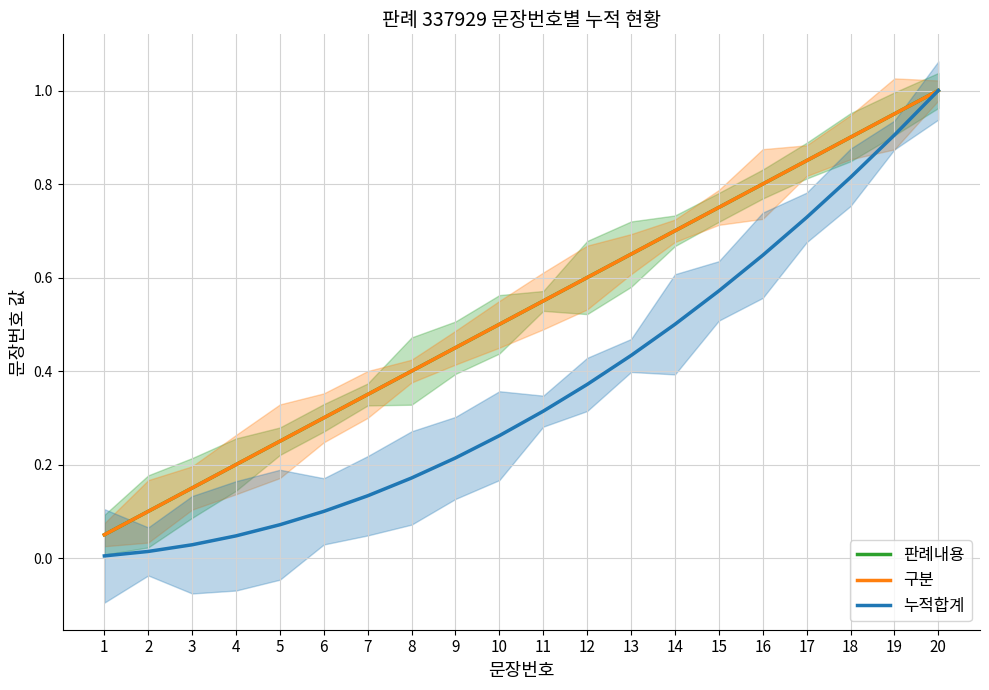

What value does the 누적합계 series have at 5?

0.1